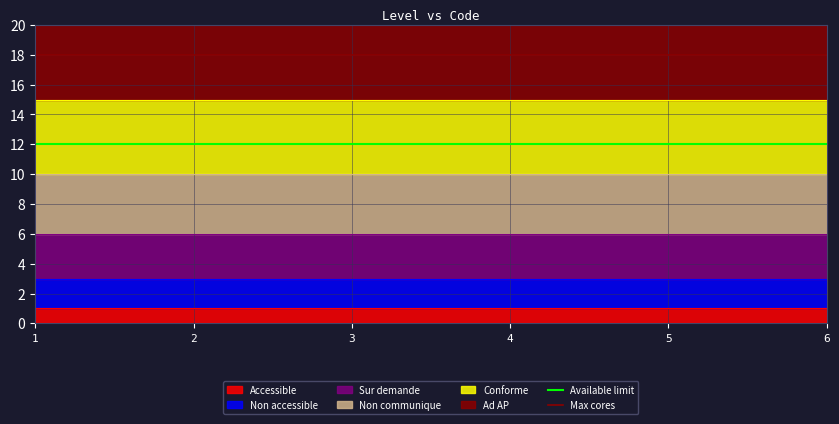

What is the smallest value displayed?

12